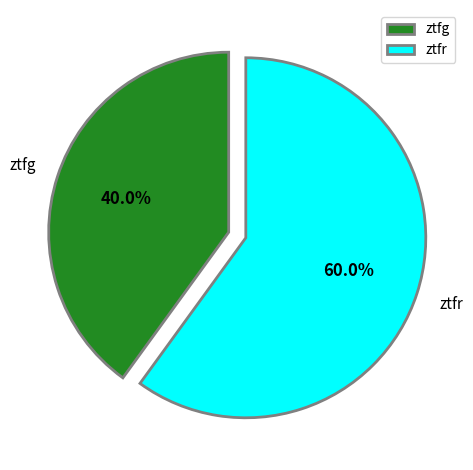

To the nearest percent, what portion does ztfg represent?

40%